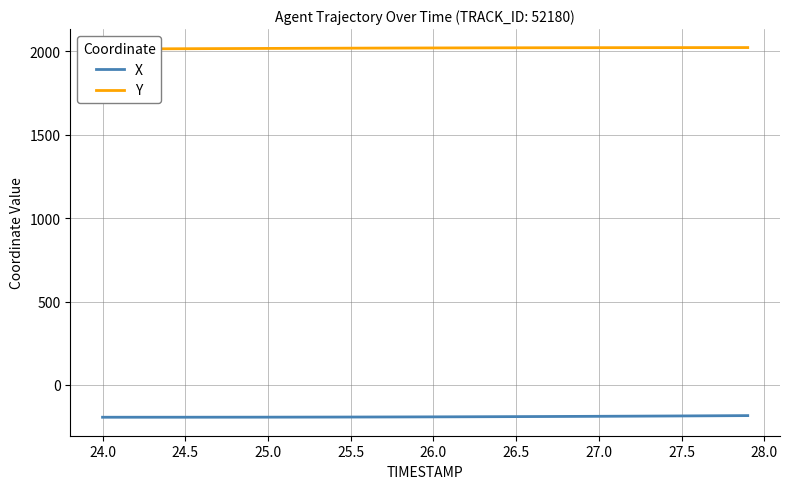

Rank the series at 24.5 from highest to lowest value.

Y, X